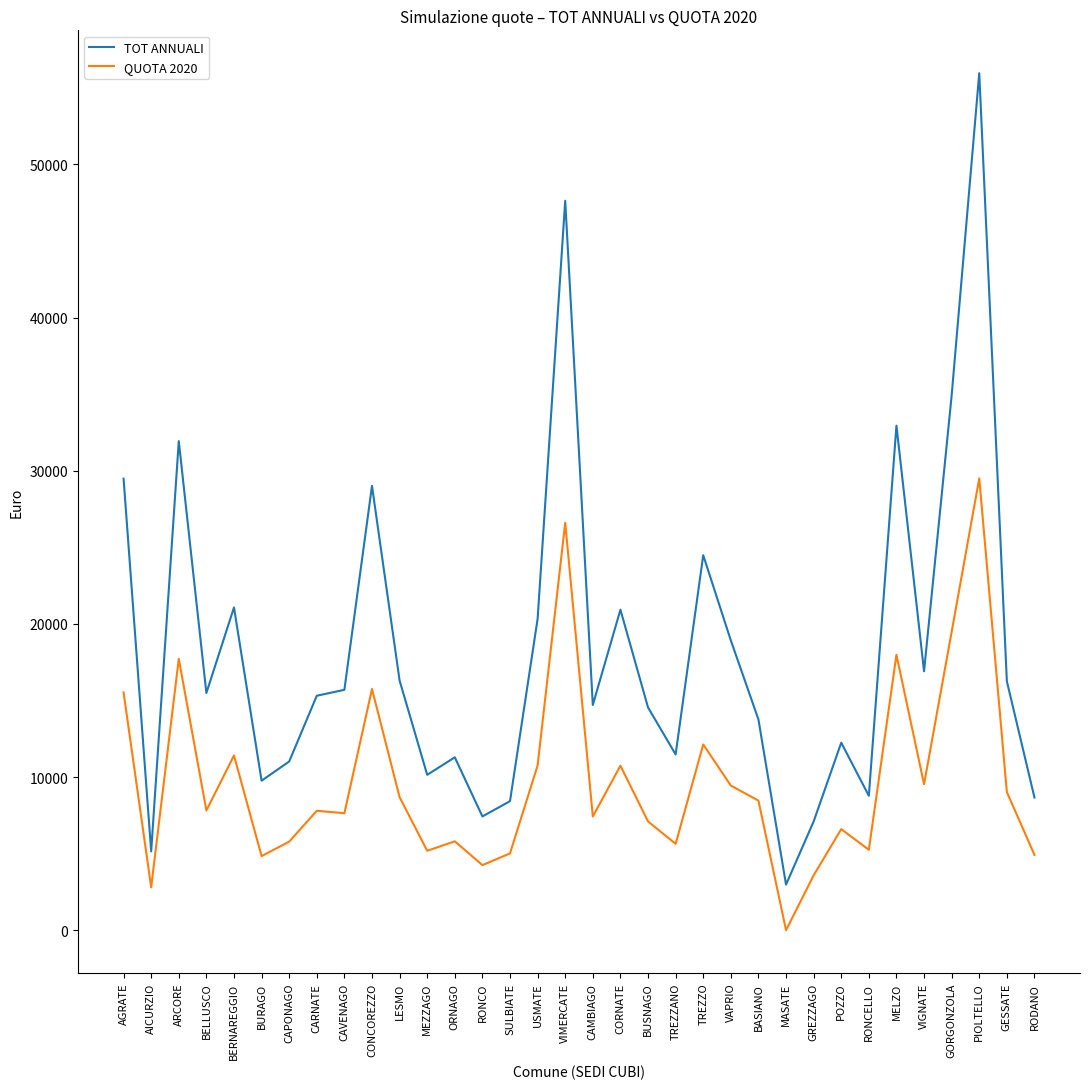

In QUOTA 2020, how many points are higher than both neighbors (excluding endpoints)?

11